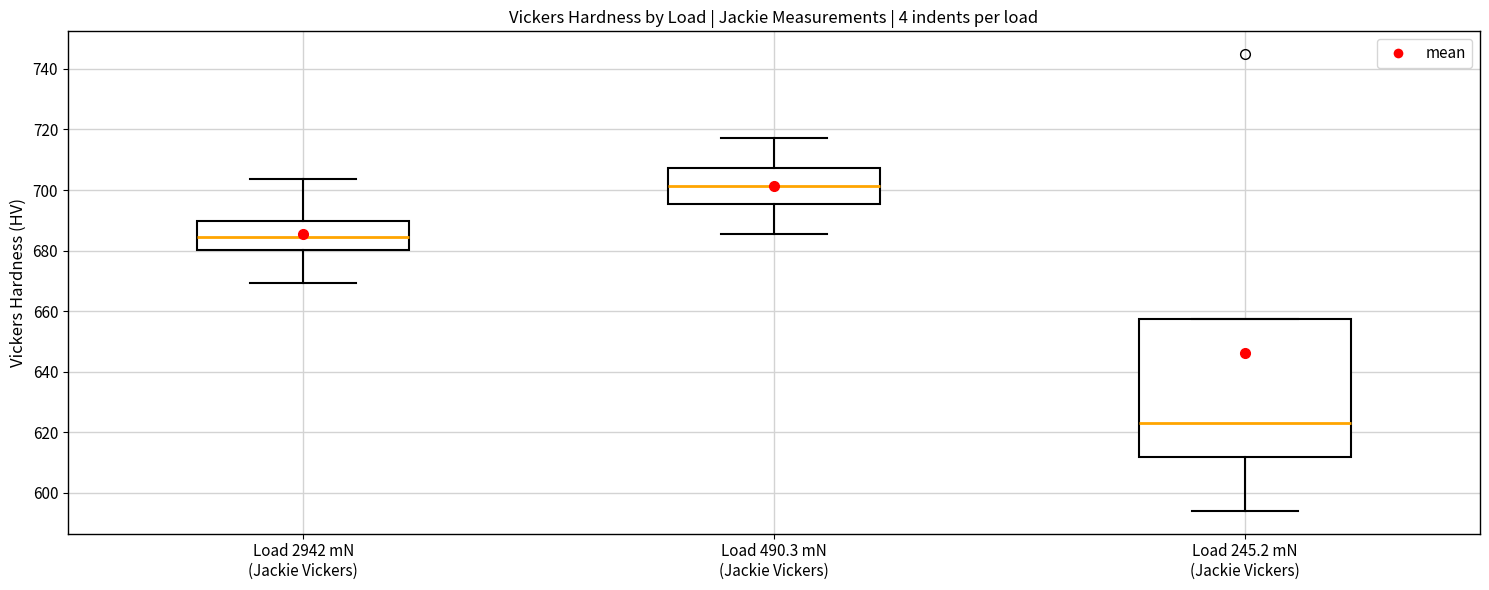

Which box has the highest median line?

Load 490.3 mN (Jackie Vickers)